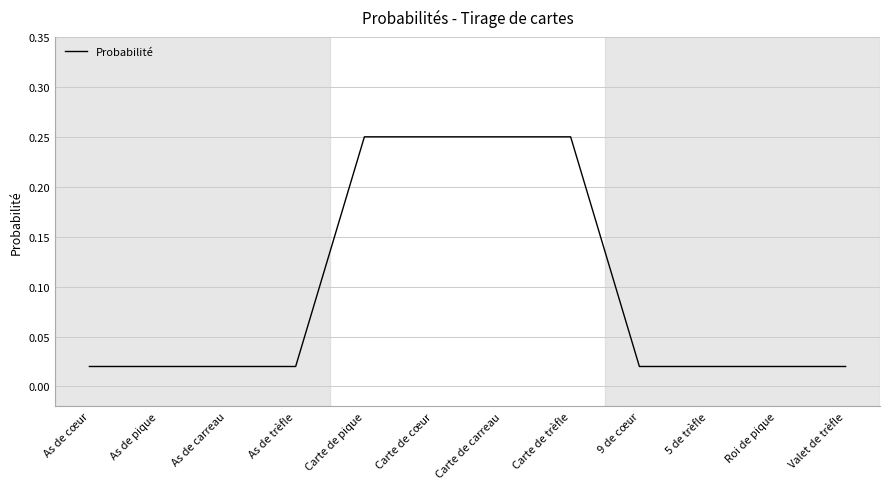

What is the change in value from As de trèfle to Carte de cœur?

+0.2